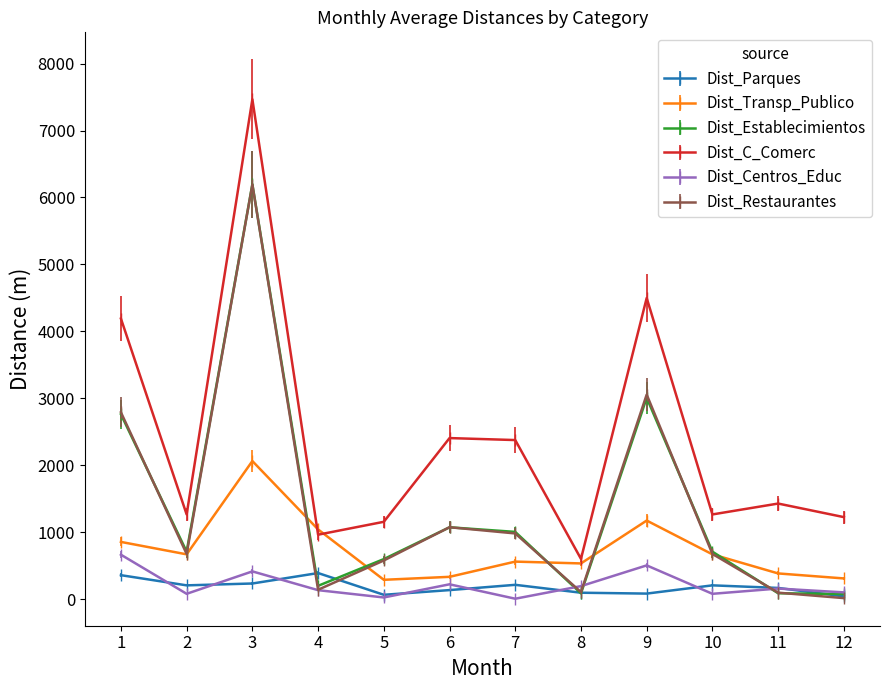

True or false: Dist_C_Comerc and Dist_Parques intersect in this chart.

False